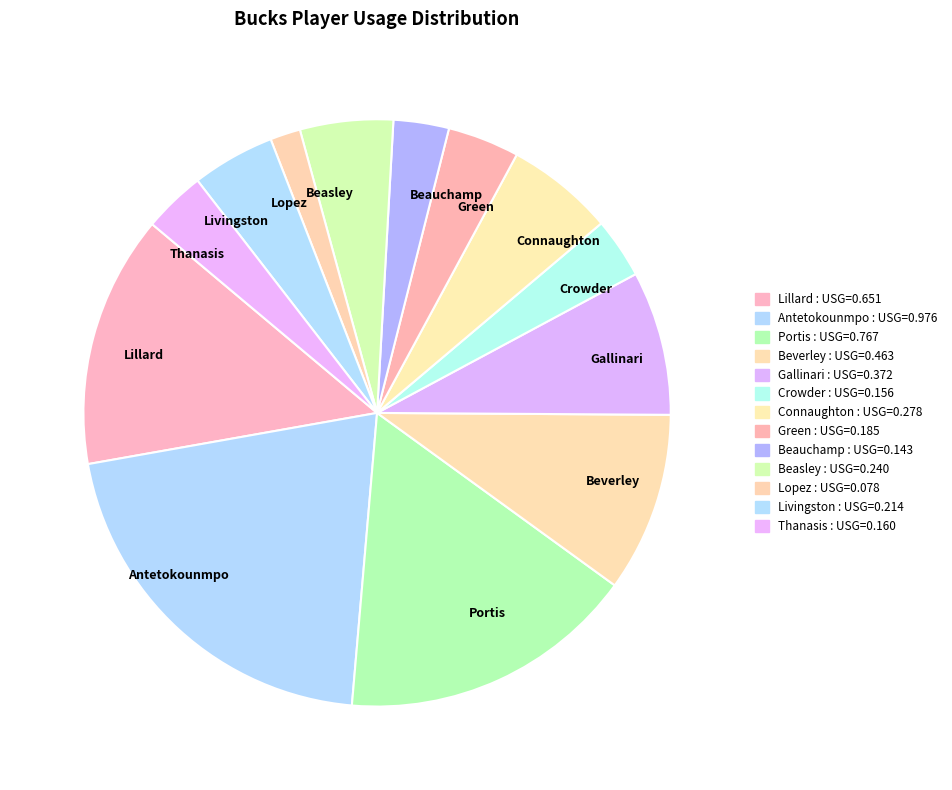

Is the sum of Beverley and Lillard greater than half?

No